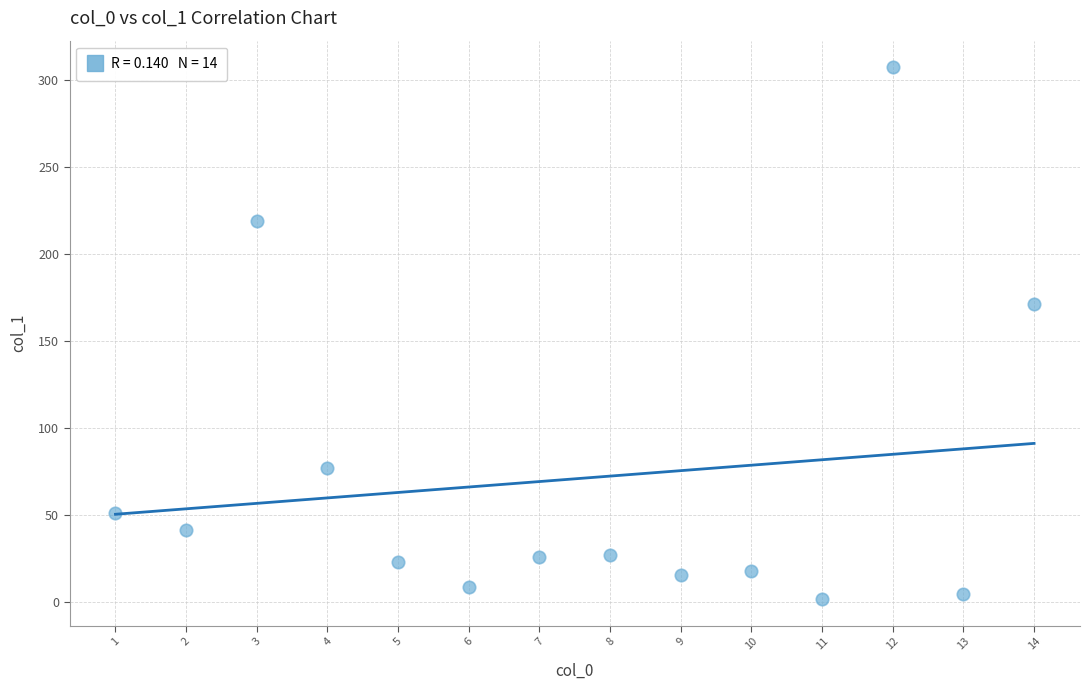

What is the range of Y values (max minus min)?

305.7